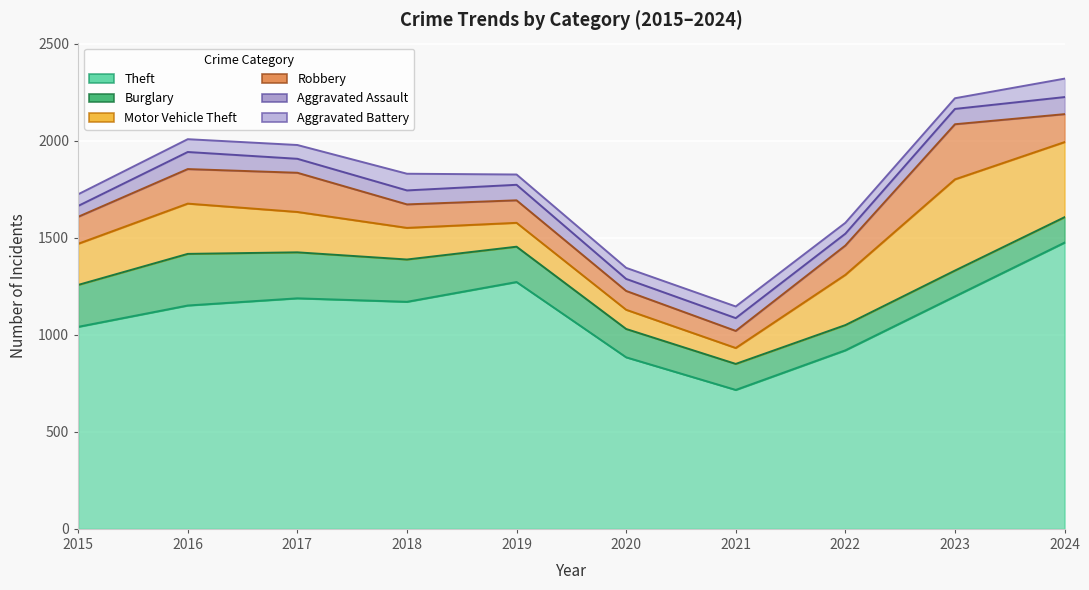

At which category is the sum across all series the highest?

2024